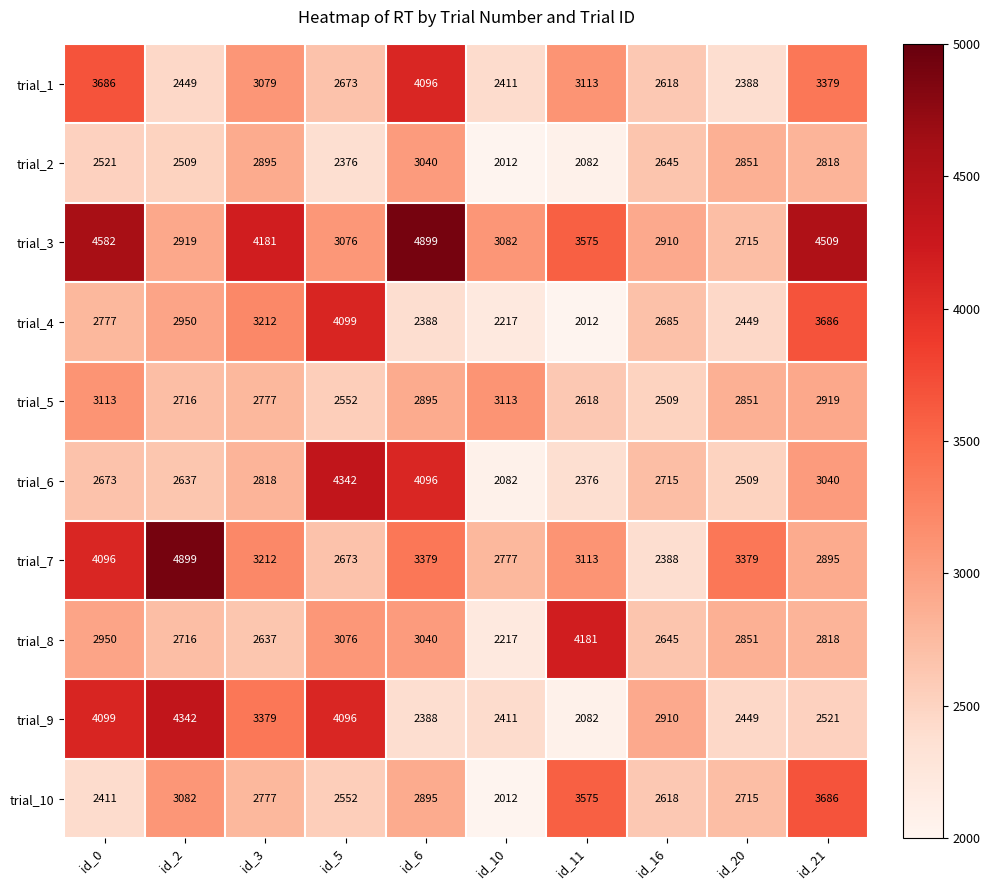

What is the sum of the trial_1 values at id_2 and id_10?

4860